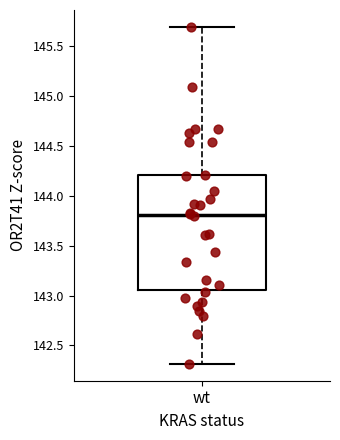

Where is the upper edge of the box for wt on the y-axis? The values are not printed on the chart, so give them approximately, as read against the axis.

144.20